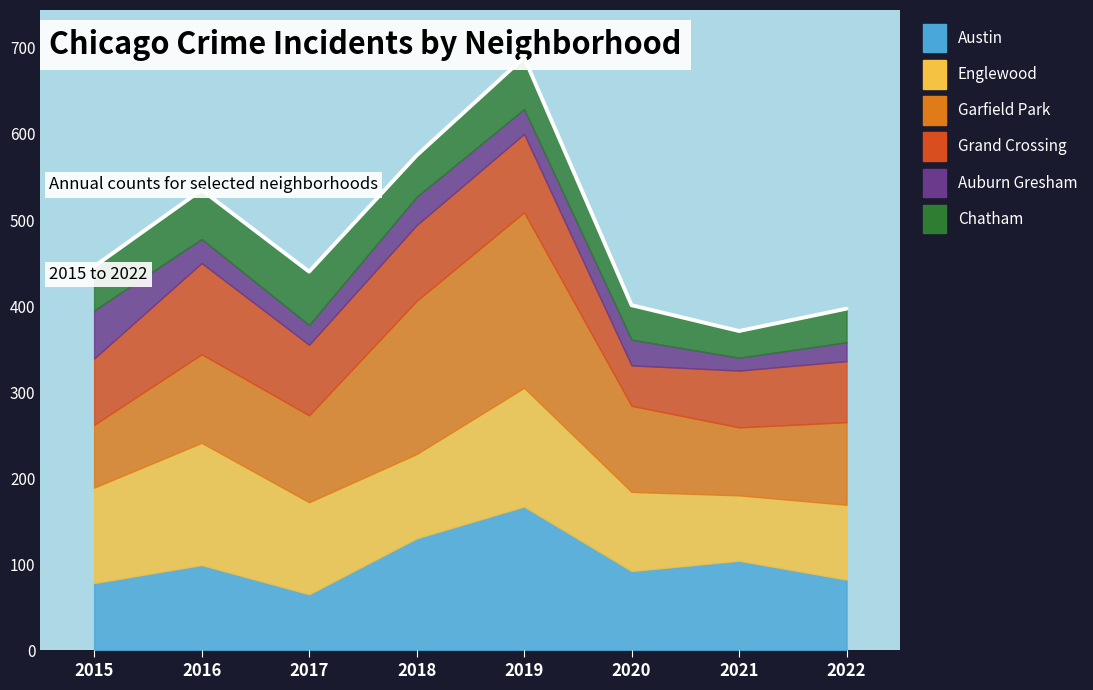

At which label does Englewood first exceed 107?

2015